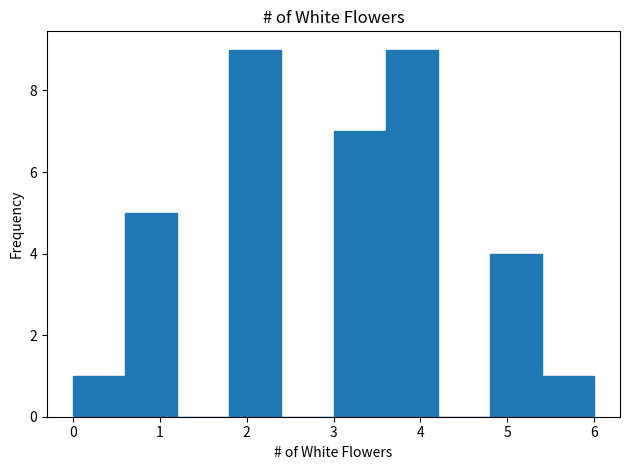

How tall is the bar that spans 3.6 to 4.2 on the x-axis? The values are not printed on the chart, so give them approximately, as read against the axis.

9